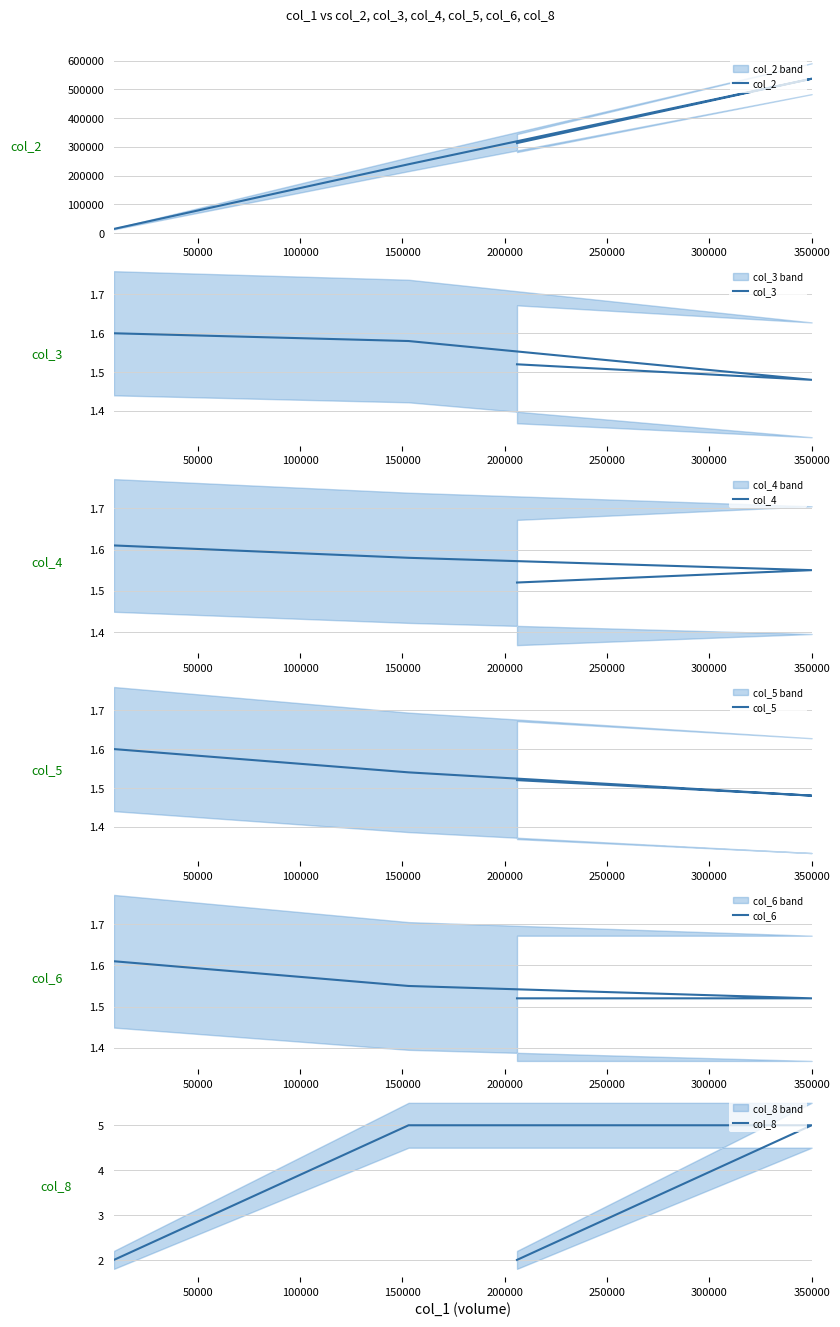

Rank the series by their maximum value, from lowest to highest.

col_3, col_5, col_4, col_6, col_8, col_2